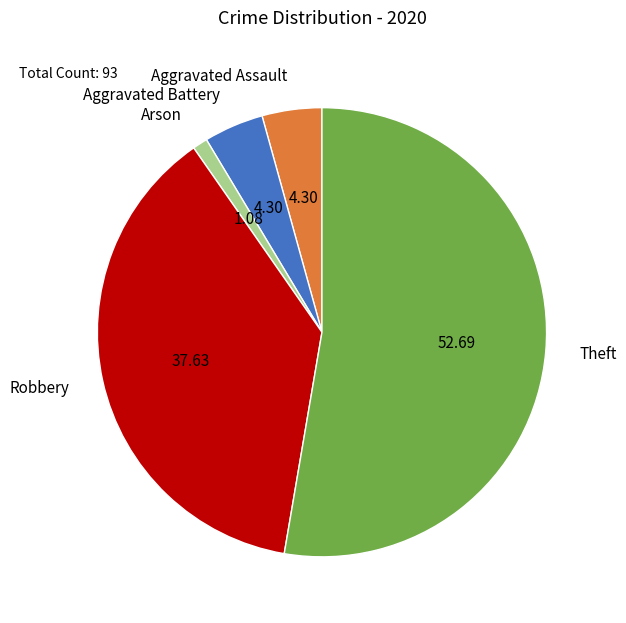

Which slice is the largest?

Theft